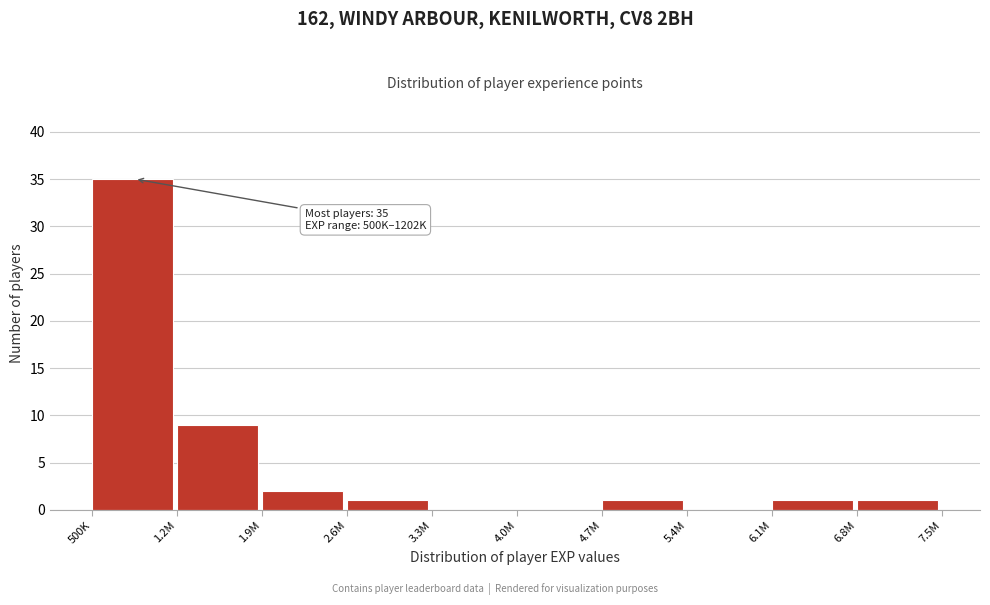

Reading left to right, what are all the values shown in this chart?

500K=35	1.2M=9	1.9M=2	2.6M=1	3.3M=0	4.0M=0	4.7M=1	5.4M=0	6.1M=1	6.8M=1